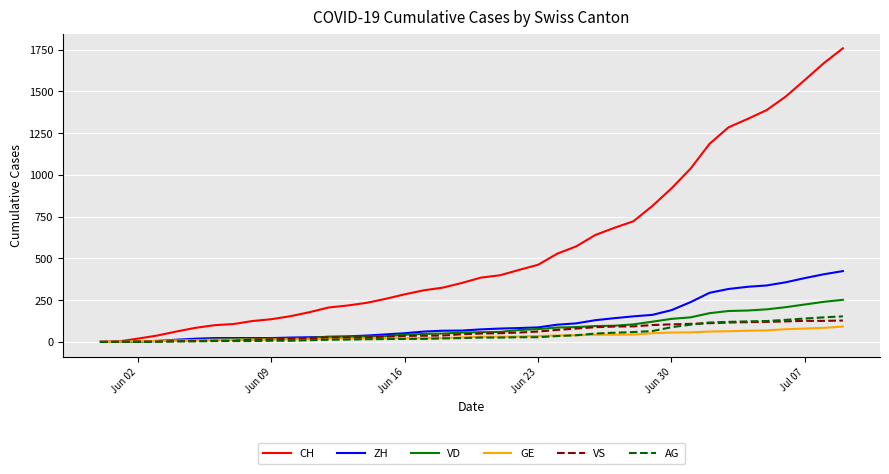

Which series has the largest total across all categories?

CH